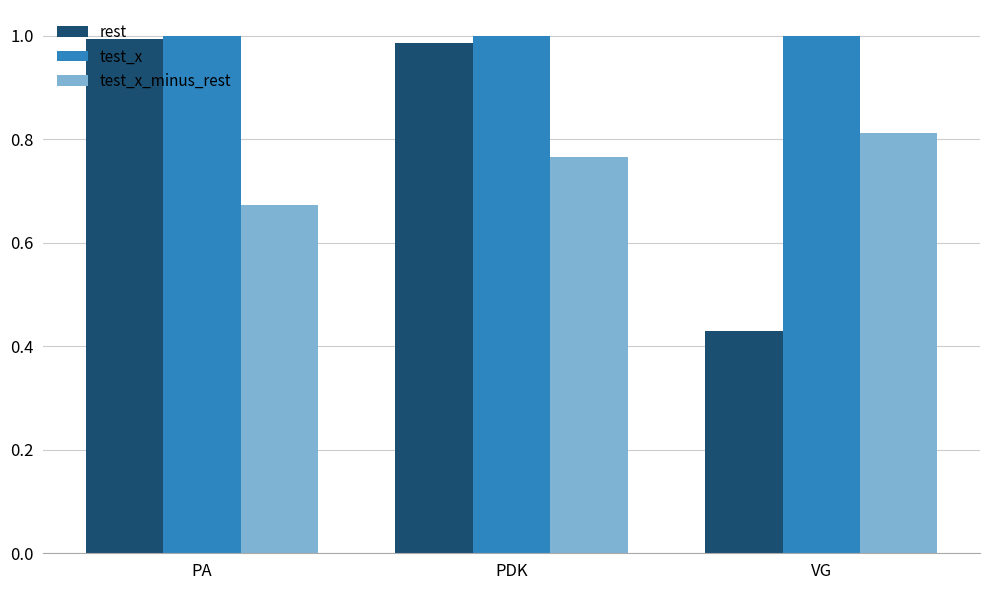

What position from the left is PA?

1